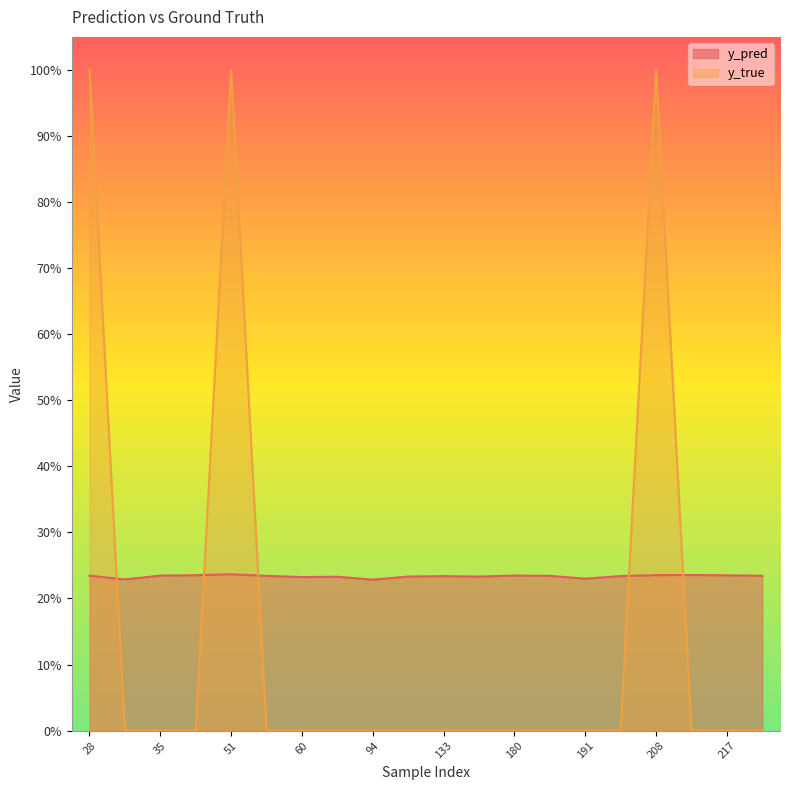

True or false: y_true has a value of 0.0 at 191.

True